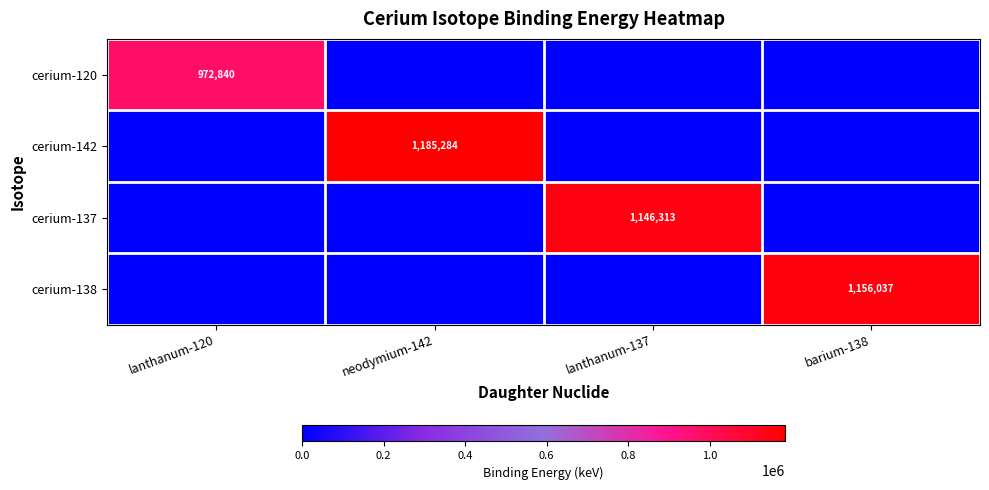

Is it true that cerium-138 equals 1156037 at barium-138?

True